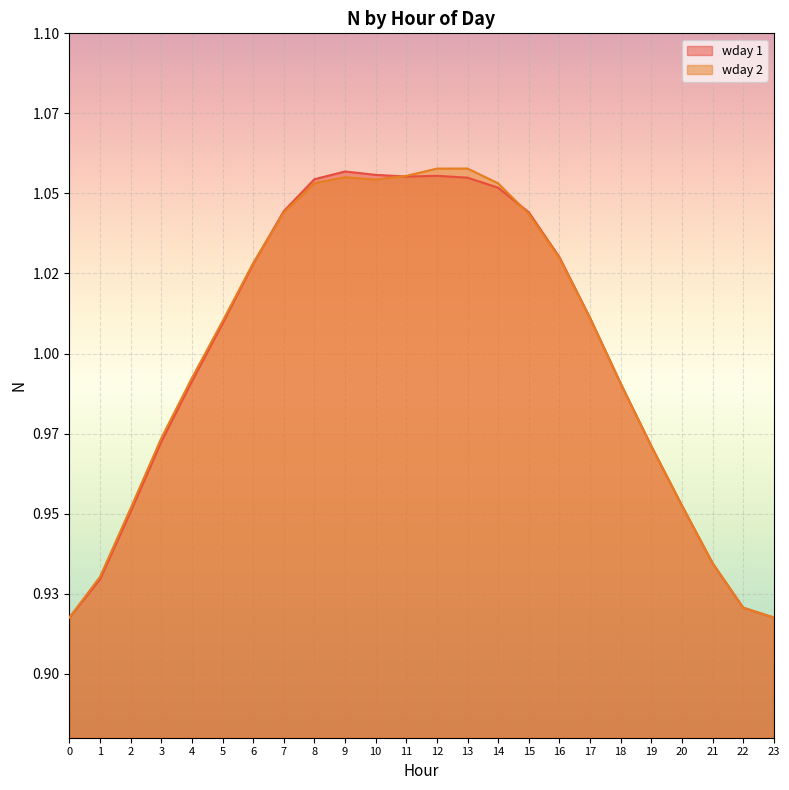

True or false: wday 2 has a value of 1.0 at 4.

True